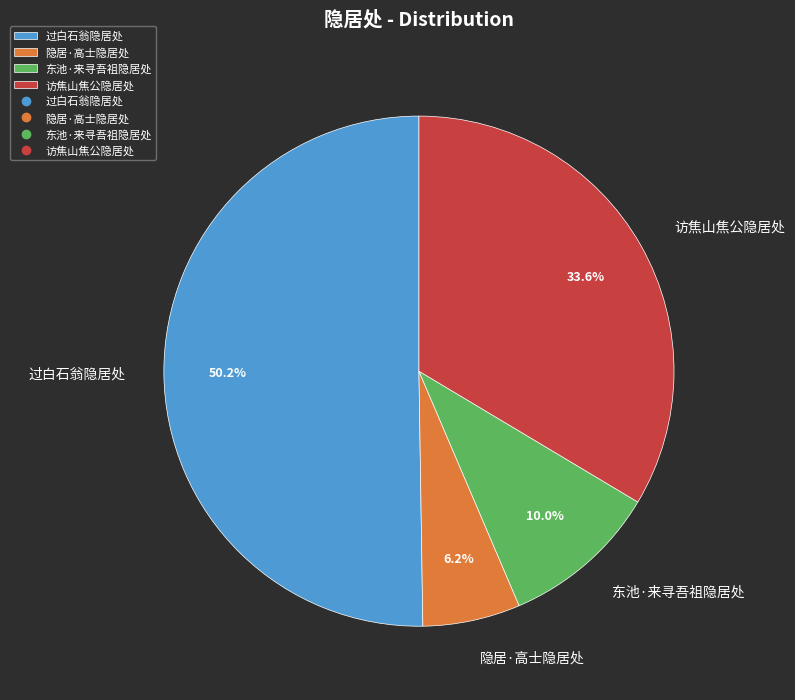

Which slice is the smallest?

隐居·高士隐居处